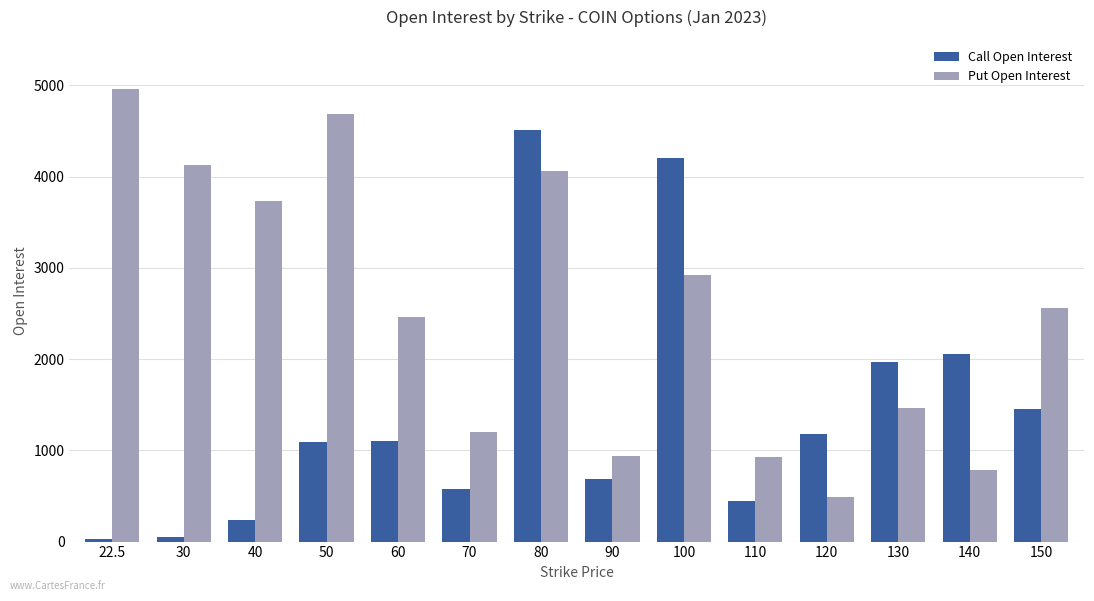

List the series in order of their peak value, highest first.

Put Open Interest, Call Open Interest